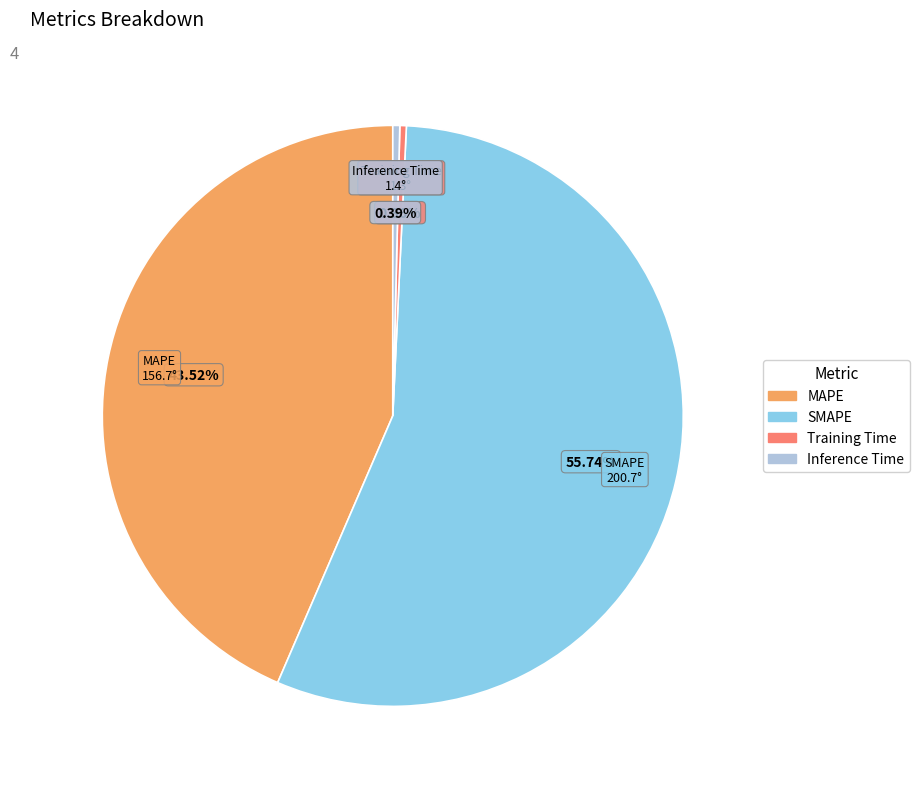

How many slices are in this pie chart?

4